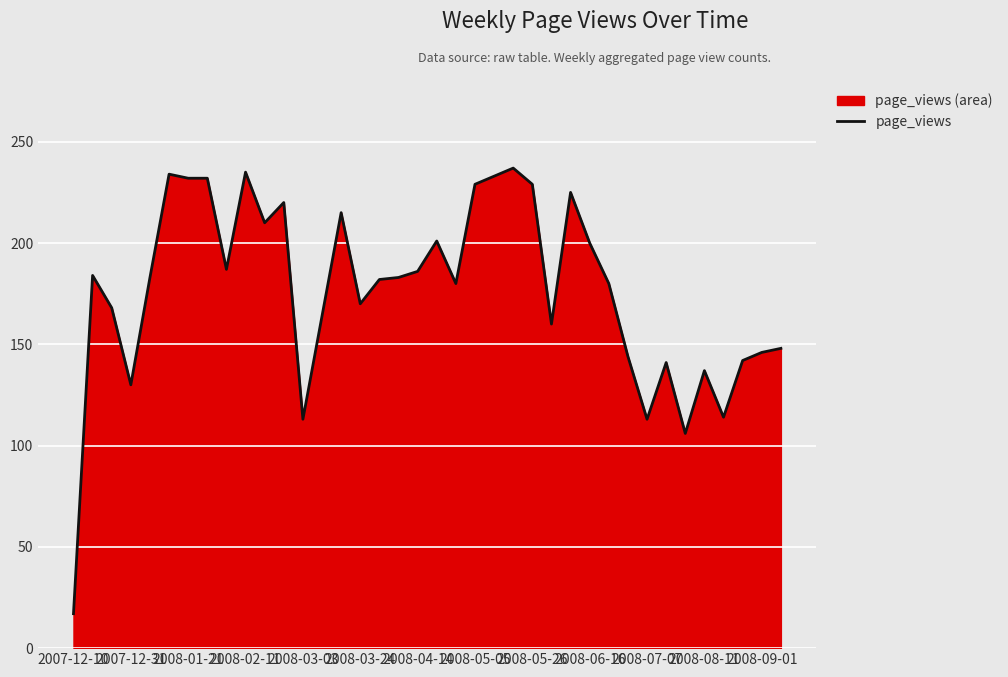

Reading left to right, transcribe all the data shown in this chart.

17	184	168	130	183	234	232	232	187	235	210	220	113	164	215	170	182	183	186	201	180	229	233	237	229	160	225	200	180	144	113	141	106	137	114	142	146	148